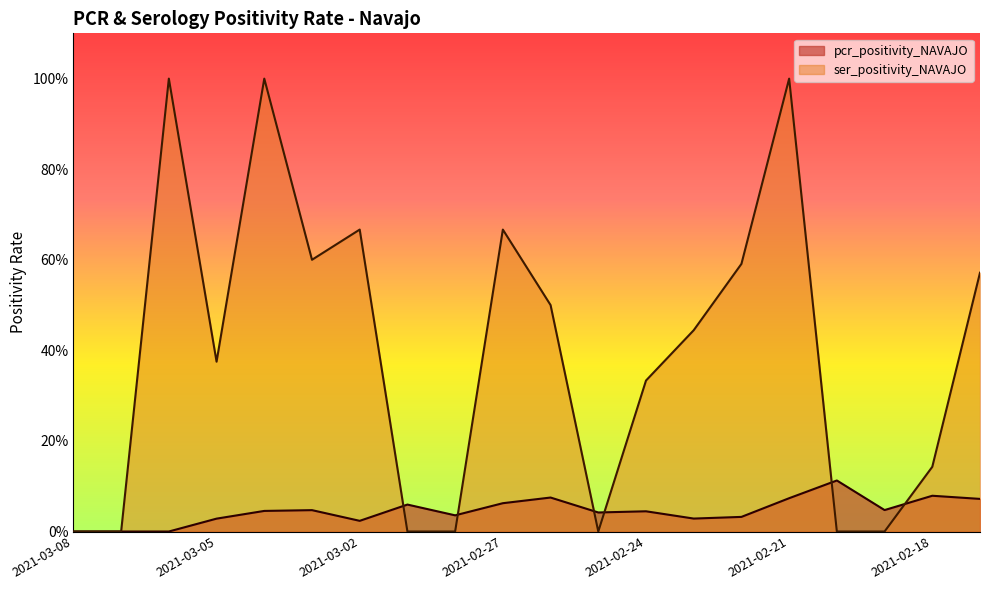

Is the value of ser_positivity_NAVAJO at 2021-02-21 greater than the value of pcr_positivity_NAVAJO at 2021-02-20?

Yes